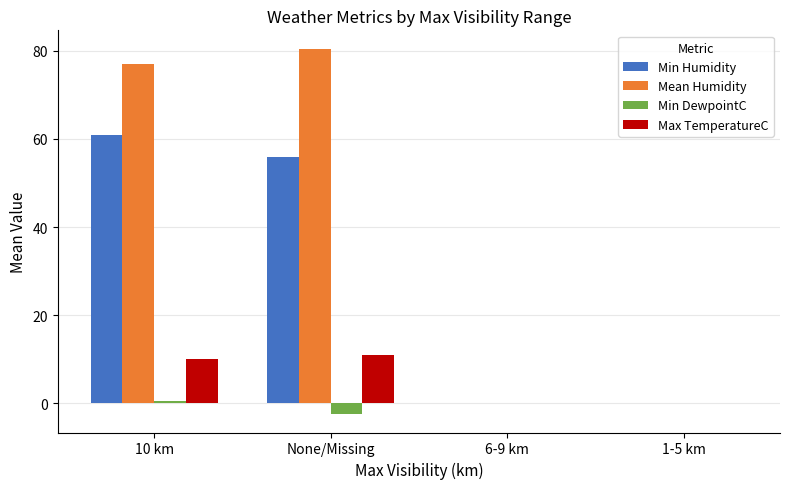

At which category is the sum across all series the highest?

10 km